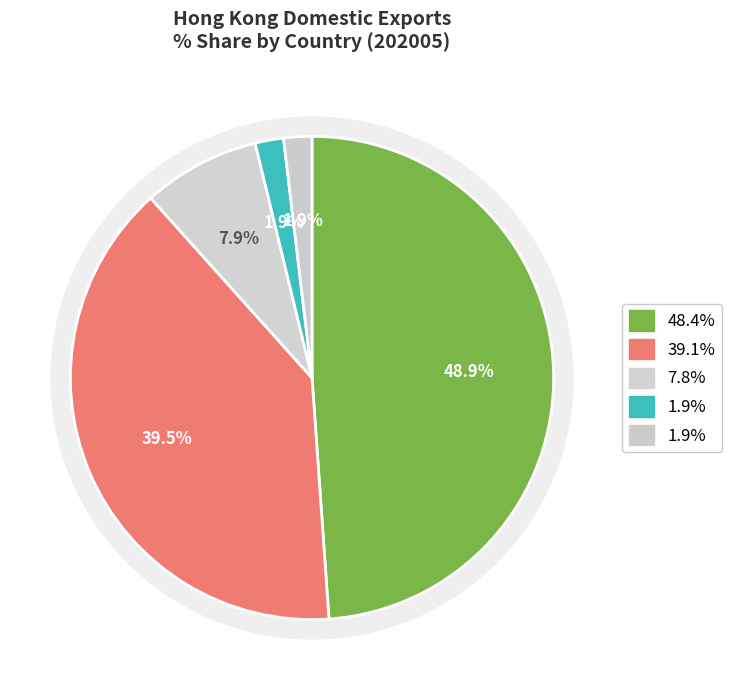

To the nearest percent, what percentage of the pie is CHINESE MAINLAND?

49%